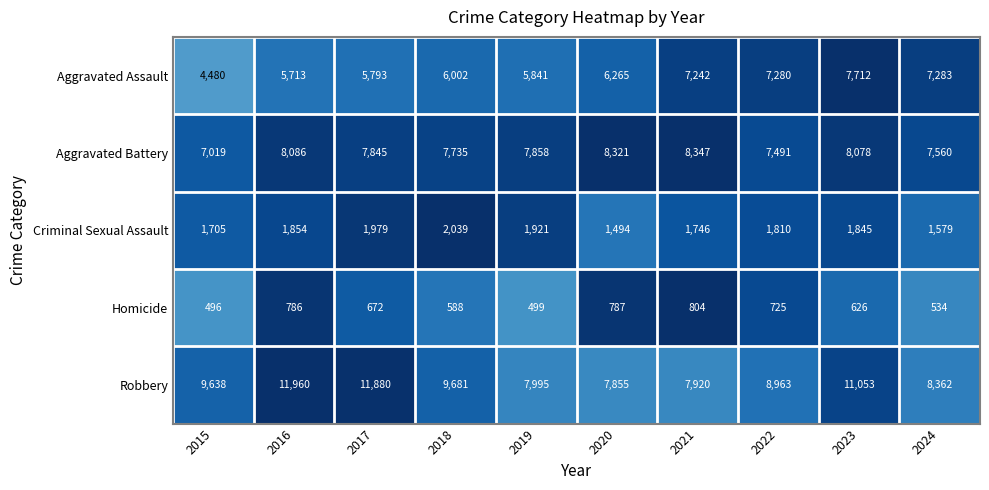

What is the sum of all Robbery values?

95307